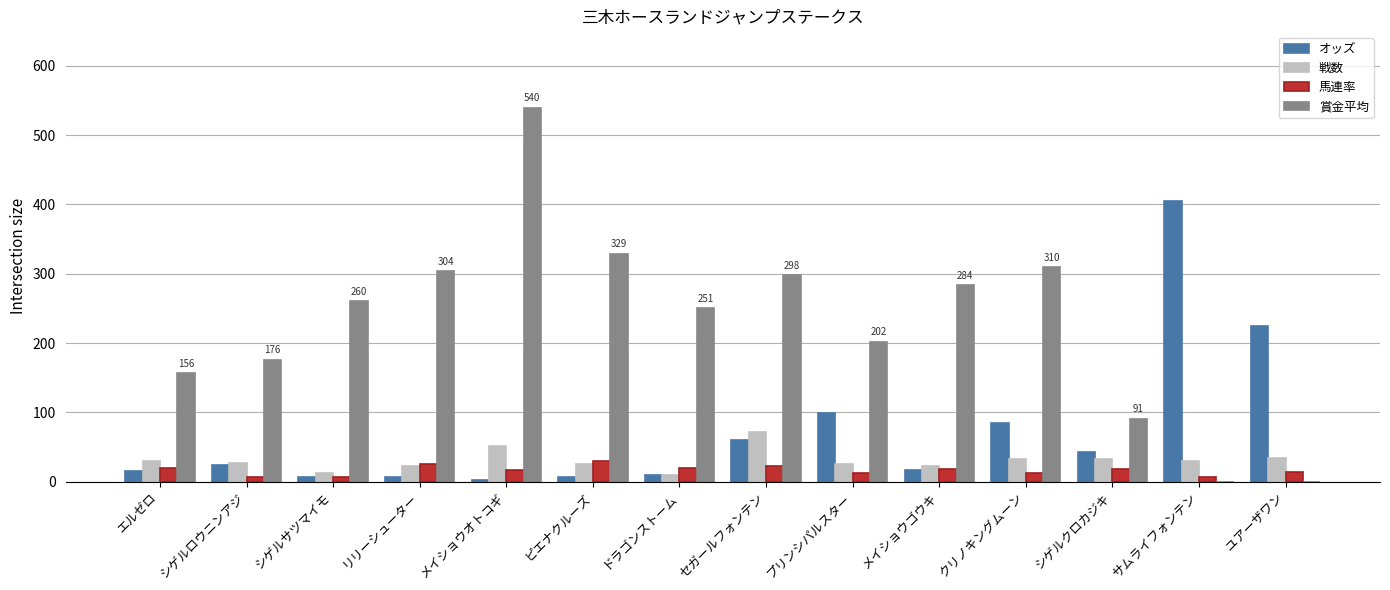

What is the maximum value for 戦数?

72.0